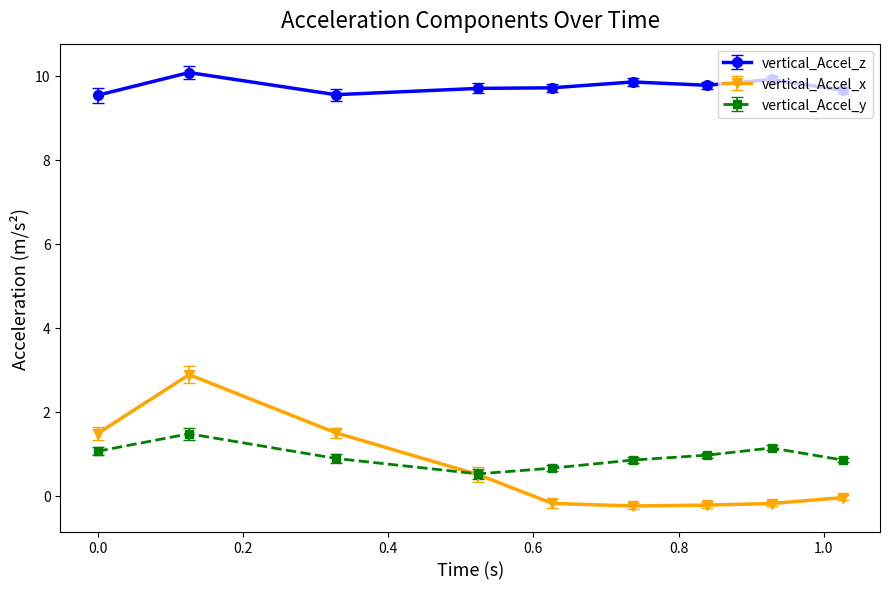

What is the greatest value displayed?

10.1